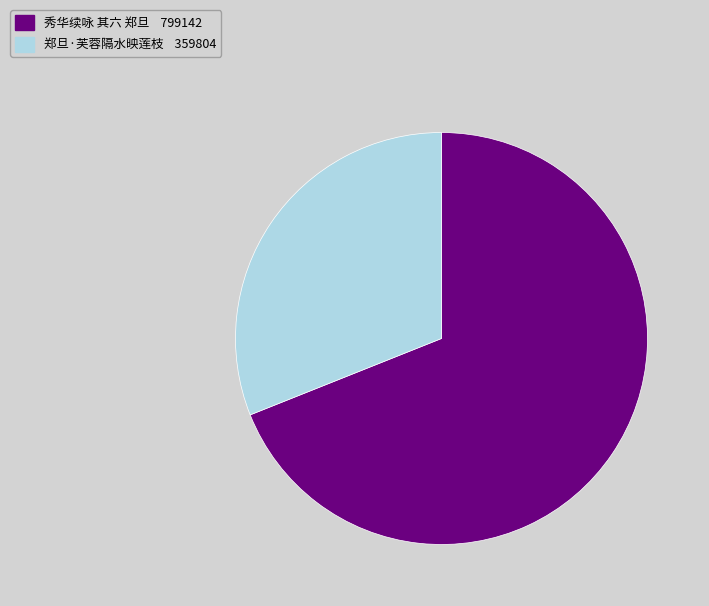

Which has a higher value, 秀华续咏 其六 郑旦 799142 or 郑旦·芙蓉隔水映莲枝 359804?

秀华续咏 其六 郑旦 799142